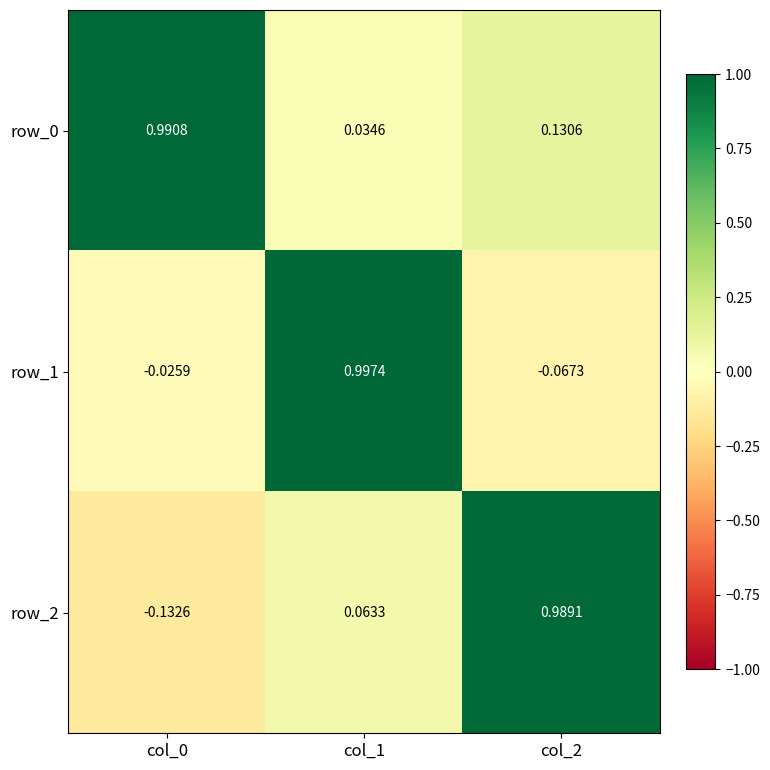

How many negative values does the row_1 series have?

2